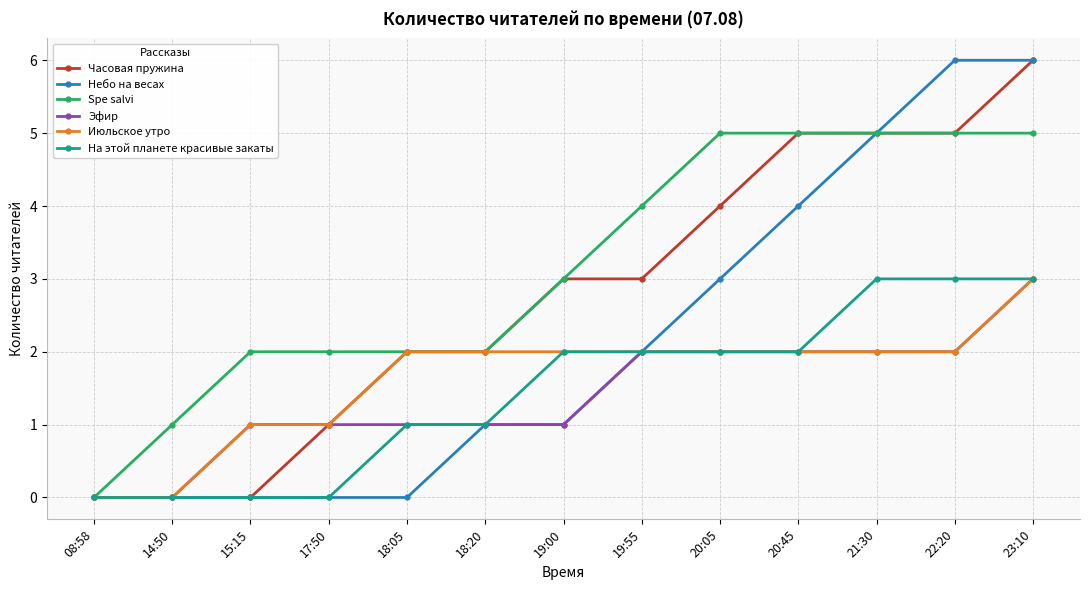

What is the maximum value shown in the chart?

6